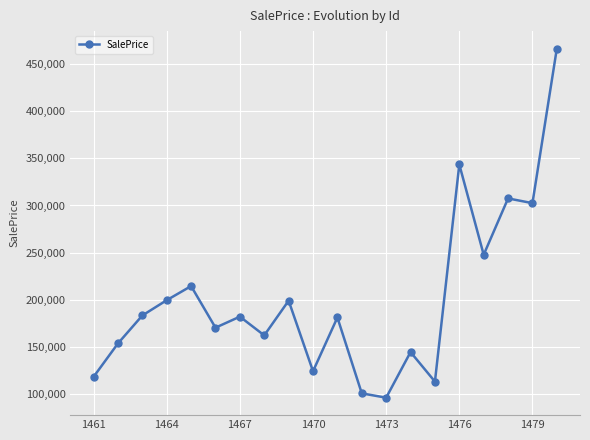

True or false: there are more than 1 points higher than both neighbors.

True